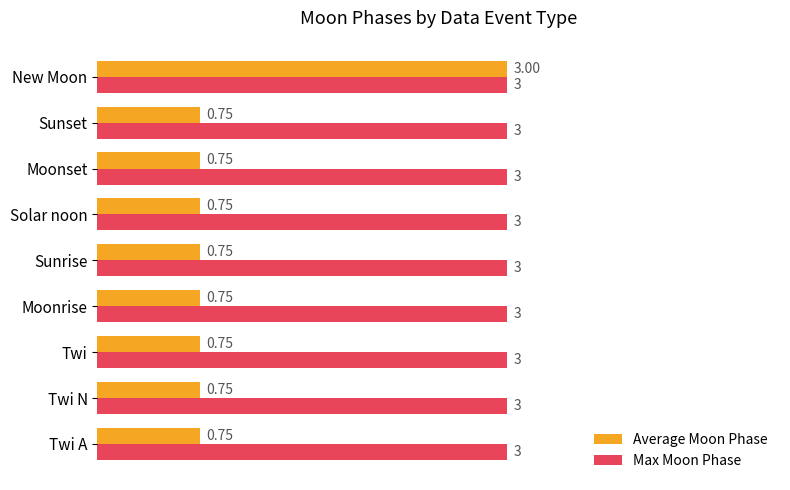

What is the sum of the Max Moon Phase values at Moonset and Twi?

6.0